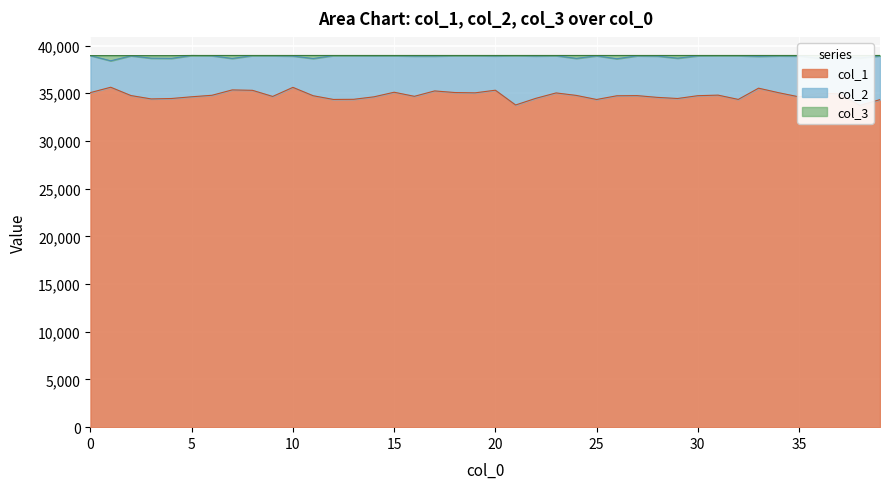

Where is col_1 nearest to the value 34675?

16